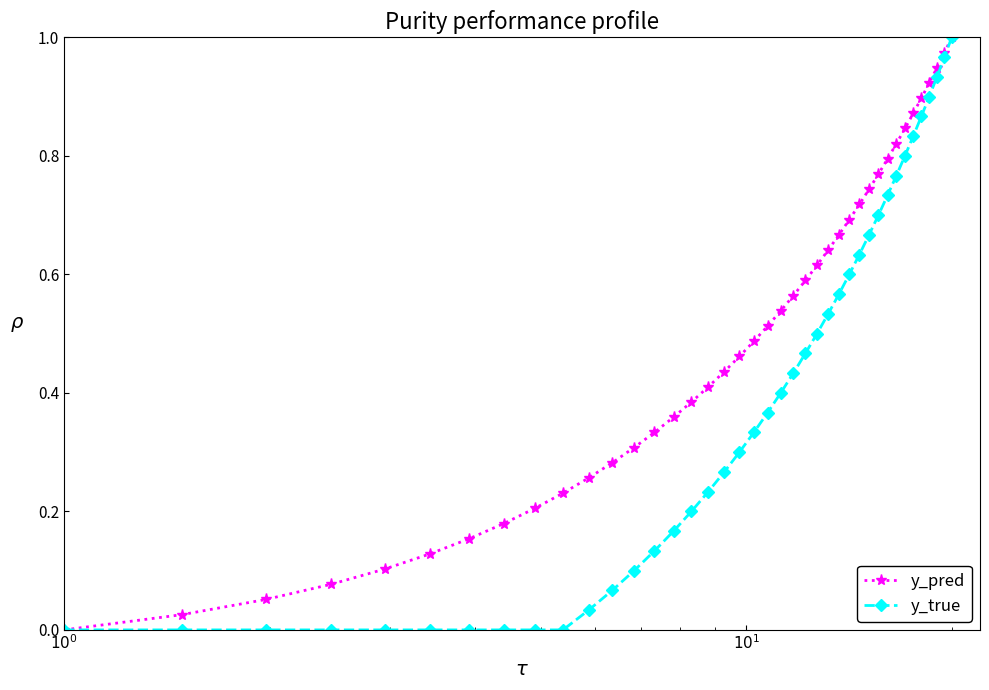

True or false: y_pred has more than 2 points higher than both neighbors.

False